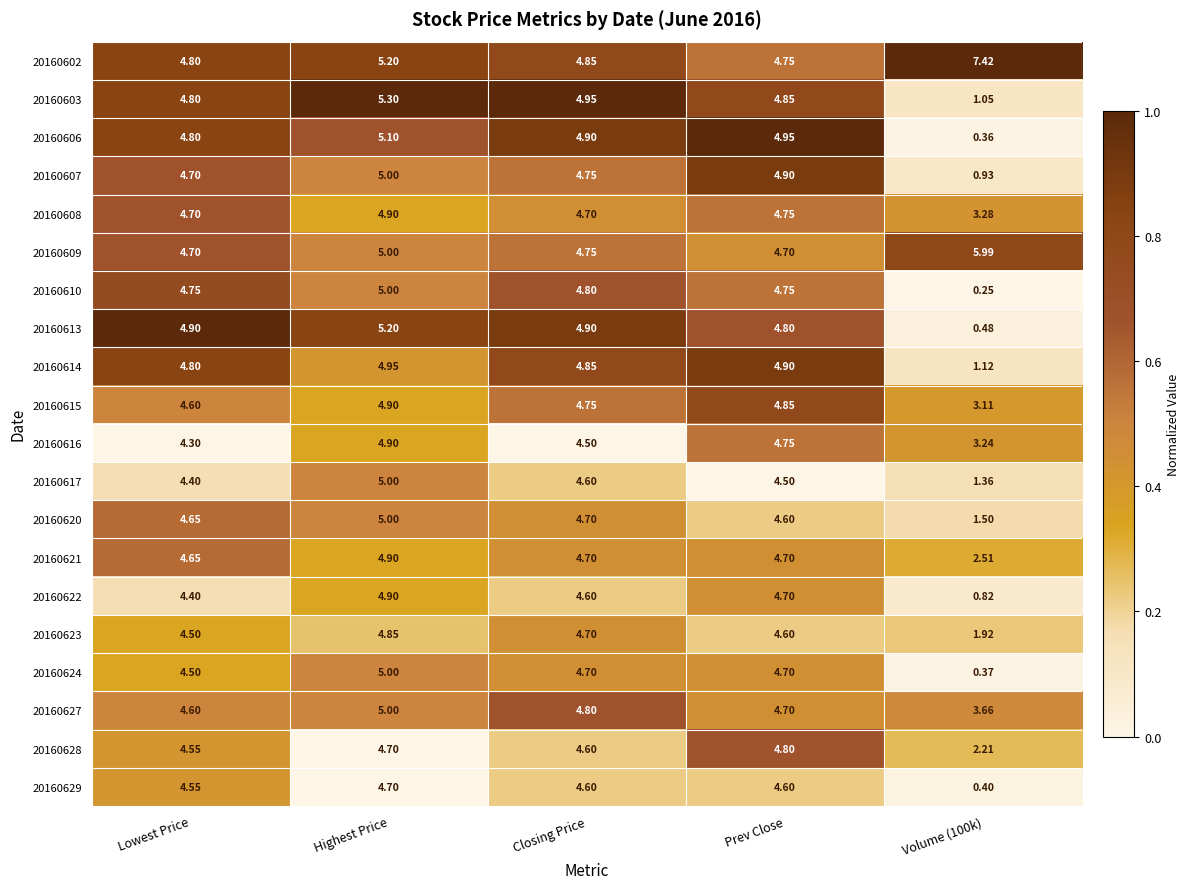

Where does the 20160621 series first go above 4?

Lowest Price